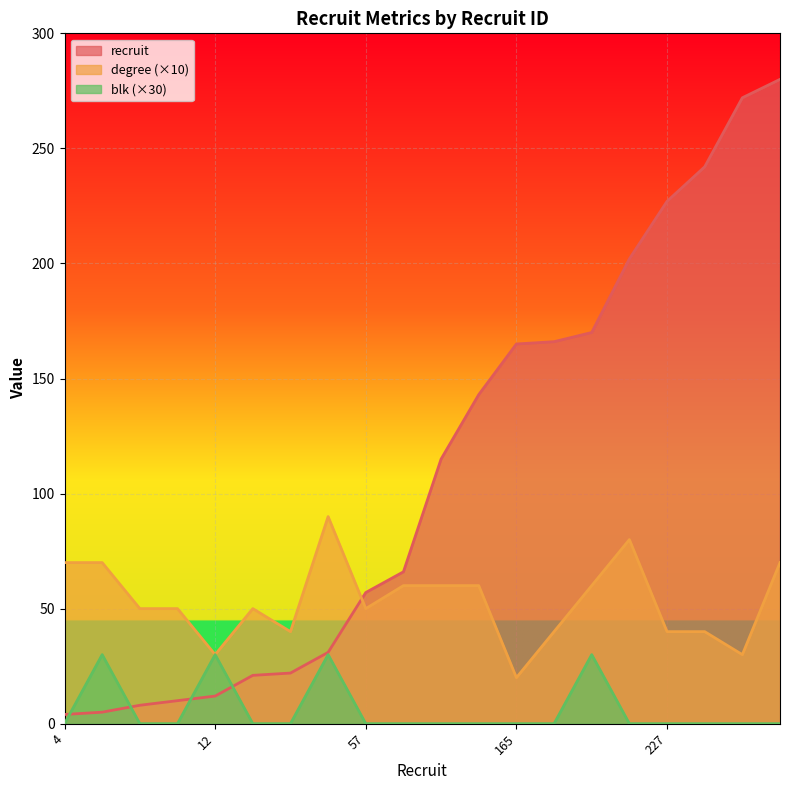

Which series changed the most between 66 and 165?

recruit